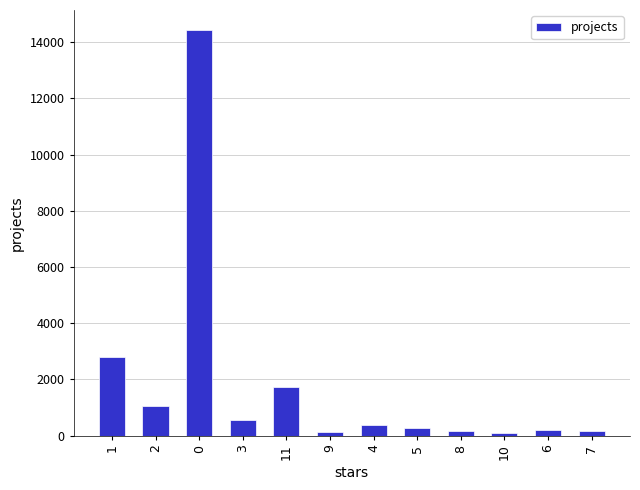

What is the sum of the values at 3 and 1?

3364